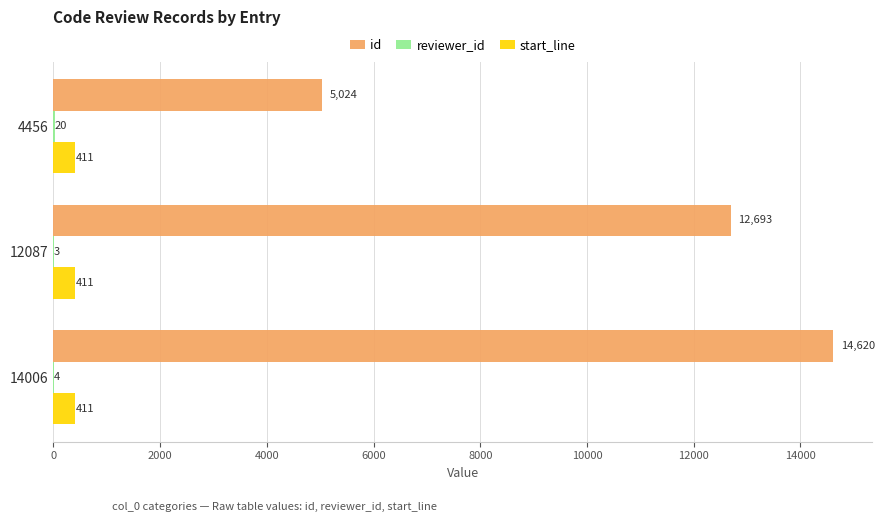

True or false: id has a value of 21213 at 12087.

False